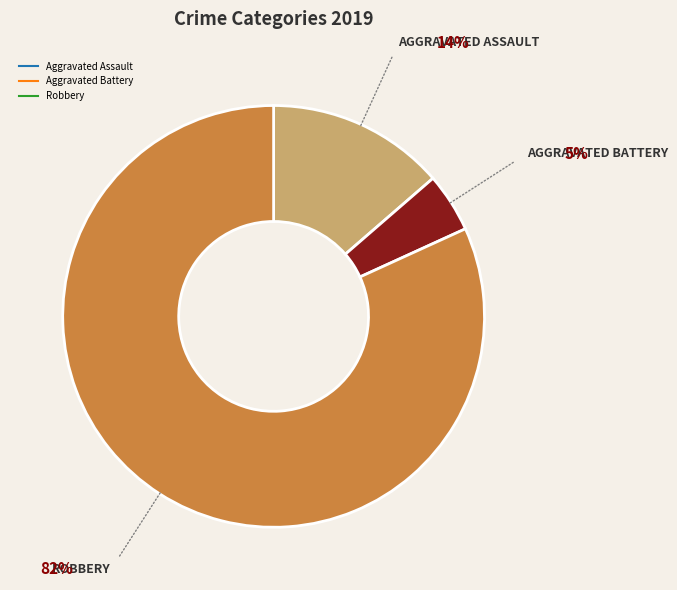

How many slices are in this pie chart?

3